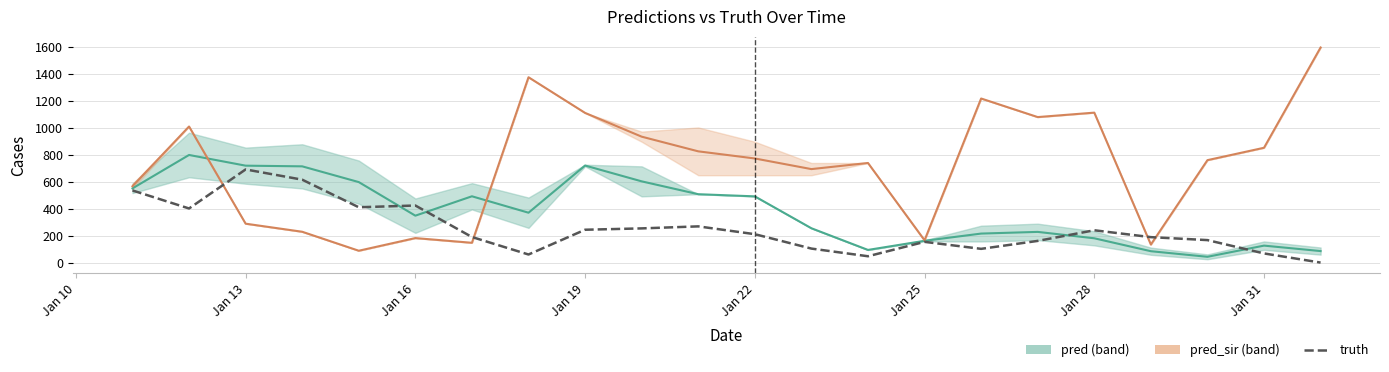

How many interior local valleys does the truth series have?

5